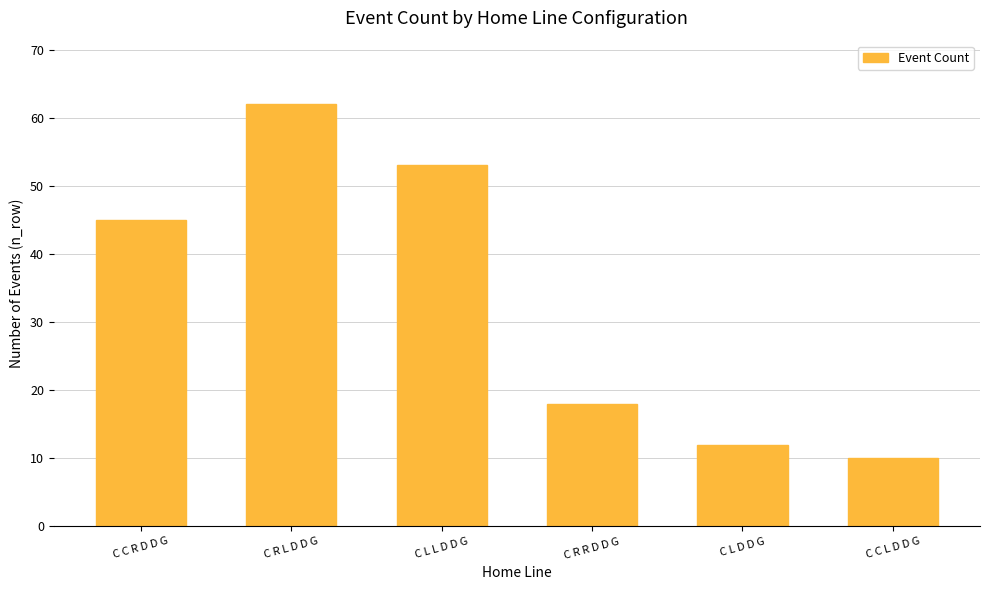

Reading right to left, transcribe all the data shown in this chart.

10	12	18	53	62	45